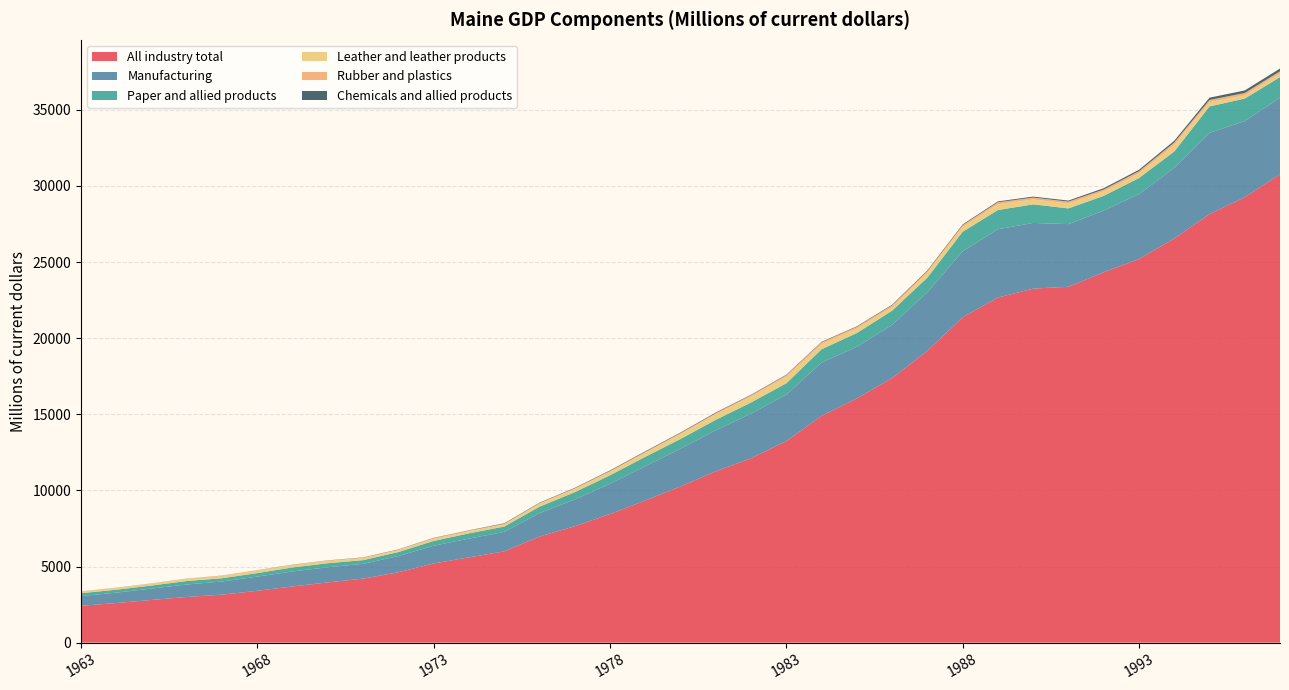

Reading left to right, list all the values displayed in this chart.

All industry total: 2420.5	2603.9	2807.0	3001.5	3153.5	3406.2	3694.7	3959.0	4207.2	4624.6	5202.7	5602.9	5995.6	6968.2	7647.2	8448.8	9335.0	10263.0	11255.0	12114.7	13238.6	14897.0	16045.7	17382.4	19166.2	21371.1	22669.6	23256.1	23378.6	24329.4	25201.9	26543.5	28152.6	29255.9	30774.7
Manufacturing: 637.5	682.8	745.5	819.3	863.8	933.7	984.6	996.1	969.8	1066.4	1166.0	1230.5	1280.1	1539.9	1754.9	1986.4	2255.1	2479.6	2694.2	2928.2	3056.8	3502.5	3388.9	3496.2	3849.3	4337.4	4486.0	4313.7	4114.2	4055.4	4259.0	4645.2	5329.2	5006.0	5019.9
Paper and allied products: 189.9	189.9	199.6	228.1	214.5	229.7	263.8	262.4	244.6	261.2	313.0	345.5	349.8	419.5	481.5	557.8	615.9	637.5	689.3	733.2	740.1	872.3	904.8	930.3	962.4	1280.3	1263.1	1221.4	1031.7	963.9	1057.8	1071.5	1741.2	1479.4	1355.0
Leather and leather products: 107.1	115.7	121.9	144.2	155.5	164.3	148.4	150.0	129.7	121.9	139.4	138.0	141.4	197.6	209.5	232.1	263.4	324.5	371.0	392.8	428.6	336.3	300.6	233.8	318.4	320.8	379.5	319.5	317.9	293.5	299.3	438.8	278.9	211.1	227.9
Rubber and plastics: 12.0	11.1	11.4	11.8	12.0	19.0	22.0	27.0	32.7	40.1	45.9	46.3	39.9	41.4	46.4	53.0	57.6	59.8	65.4	84.2	105.4	123.3	109.3	114.3	107.0	112.9	129.7	126.6	130.0	123.7	146.3	152.3	146.0	154.1	152.4
Chemicals and allied products: 5.0	6.6	6.7	5.5	8.0	7.8	11.0	10.5	16.1	15.0	17.4	16.9	30.9	27.2	29.8	36.6	38.7	38.3	42.1	31.4	31.9	31.0	31.4	40.8	47.2	48.8	57.6	62.4	67.6	86.5	95.0	114.1	150.9	166.2	181.9